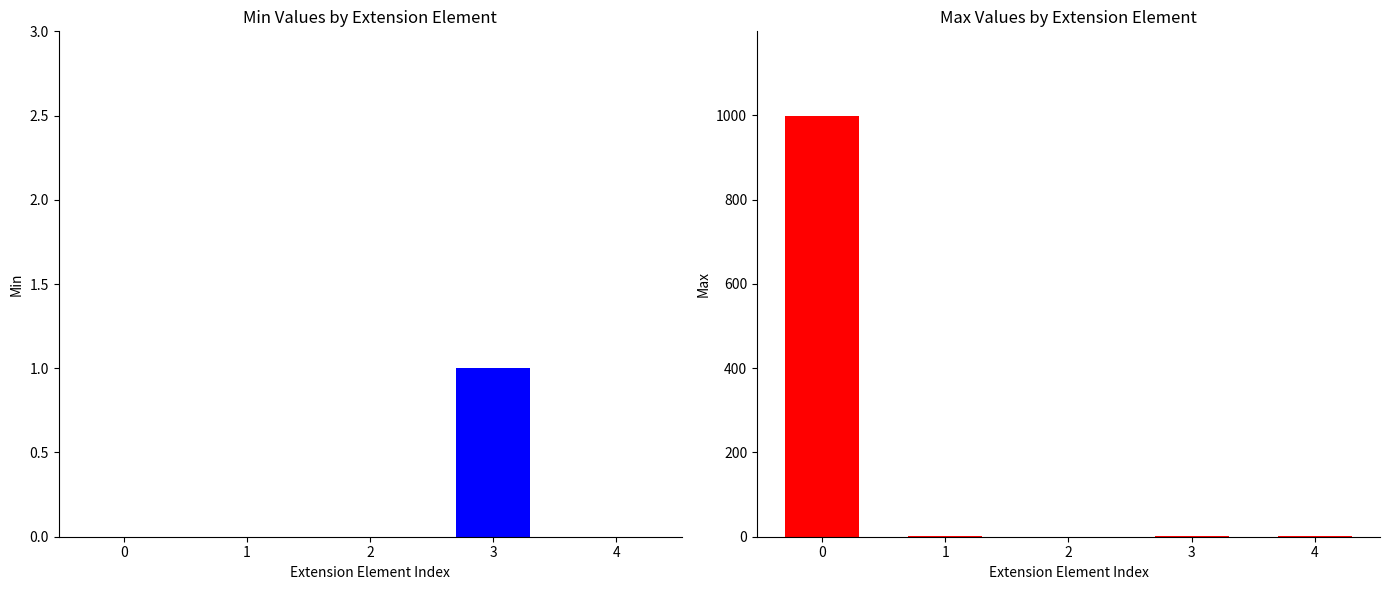

What is the total value across all series at 4?

1